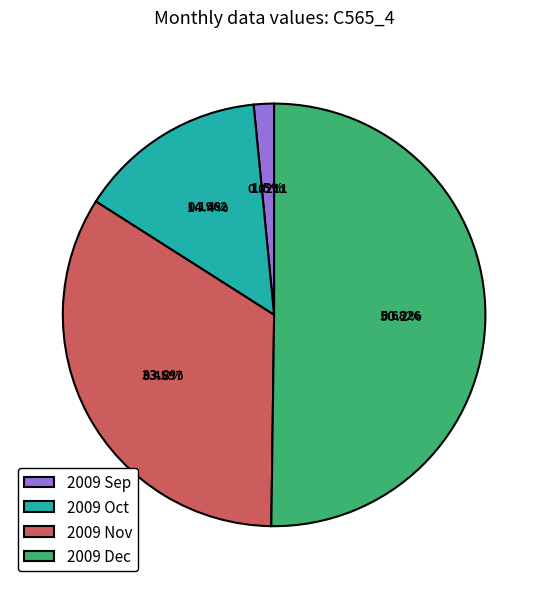

To the nearest percent, what is the difference between the largest and smallest slice percentages?

49%